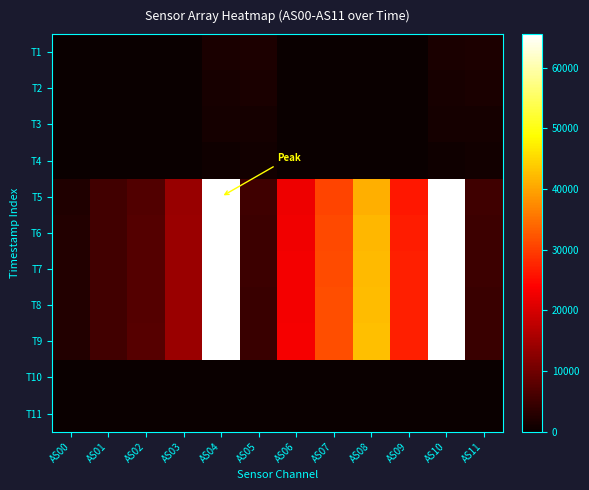

Reading left to right, extract all data points from this chart.

T1: AS00=122	AS01=150	AS02=159	AS03=184	AS04=1766	AS05=2030	AS06=162	AS07=181	AS08=188	AS09=216	AS10=1766	AS11=2030
T2: AS00=94	AS01=115	AS02=121	AS03=140	AS04=1365	AS05=1594	AS06=122	AS07=138	AS08=142	AS09=166	AS10=1365	AS11=1594
T3: AS00=71	AS01=87	AS02=92	AS03=105	AS04=1053	AS05=1258	AS06=90	AS07=102	AS08=106	AS09=126	AS10=1052	AS11=1258
T4: AS00=51	AS01=62	AS02=65	AS03=74	AS04=767	AS05=936	AS06=62	AS07=72	AS08=75	AS09=90	AS10=767	AS11=934
T5: AS00=2288	AS01=5417	AS02=7107	AS03=13962	AS04=65535	AS05=5204	AS06=22351	AS07=30500	AS08=41079	AS09=26220	AS10=65535	AS11=5208
T6: AS00=2322	AS01=5506	AS02=7259	AS03=14135	AS04=65535	AS05=5093	AS06=22713	AS07=31083	AS08=41759	AS09=26656	AS10=65535	AS11=5096
T7: AS00=2336	AS01=5548	AS02=7339	AS03=14222	AS04=65535	AS05=4952	AS06=22887	AS07=31402	AS08=42121	AS09=26886	AS10=65535	AS11=4958
T8: AS00=2346	AS01=5576	AS02=7401	AS03=14264	AS04=65535	AS05=4834	AS06=23005	AS07=31595	AS08=42379	AS09=27030	AS10=65535	AS11=4836
T9: AS00=2350	AS01=5592	AS02=7425	AS03=14303	AS04=65535	AS05=4738	AS06=23095	AS07=31718	AS08=42496	AS09=27120	AS10=65535	AS11=4744
T10: AS00=0	AS01=0	AS02=0	AS03=0	AS04=9	AS05=8	AS06=0	AS07=0	AS08=0	AS09=0	AS10=10	AS11=8
T11: AS00=0	AS01=0	AS02=0	AS03=0	AS04=3	AS05=0	AS06=0	AS07=0	AS08=0	AS09=0	AS10=3	AS11=0